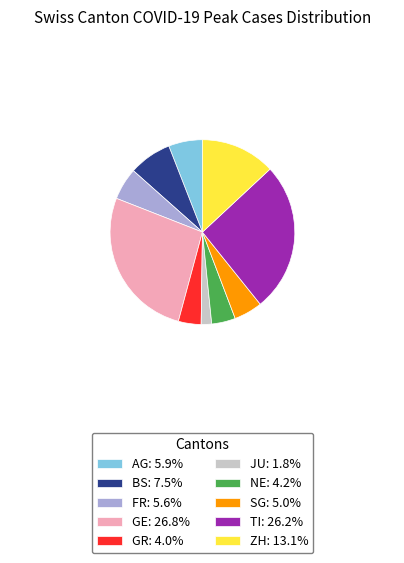

Which has a higher value, GR or BS?

BS